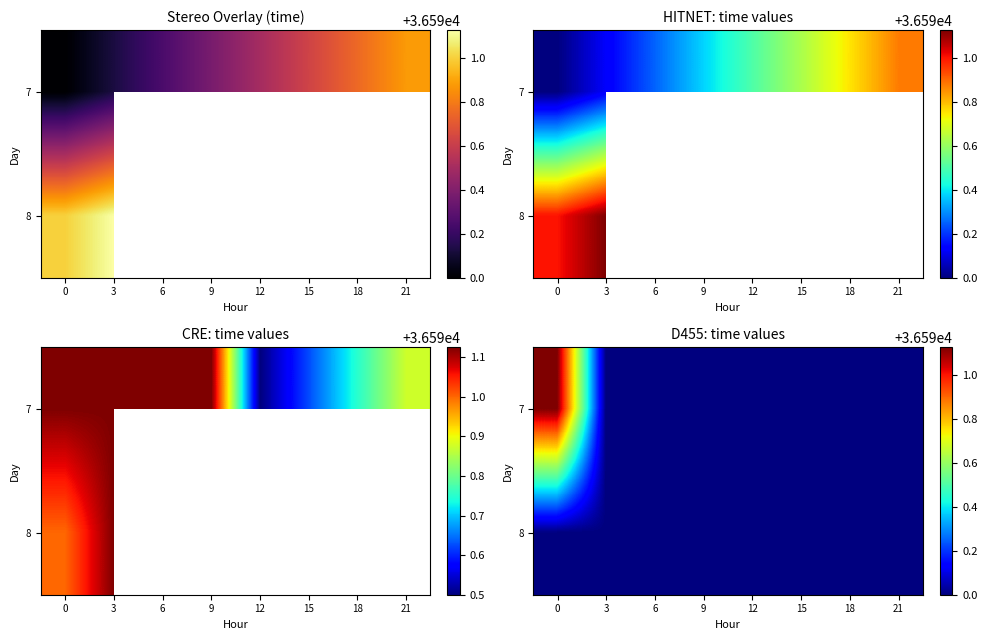

The 7 series shows 21880.2 at 3. True or false?

False